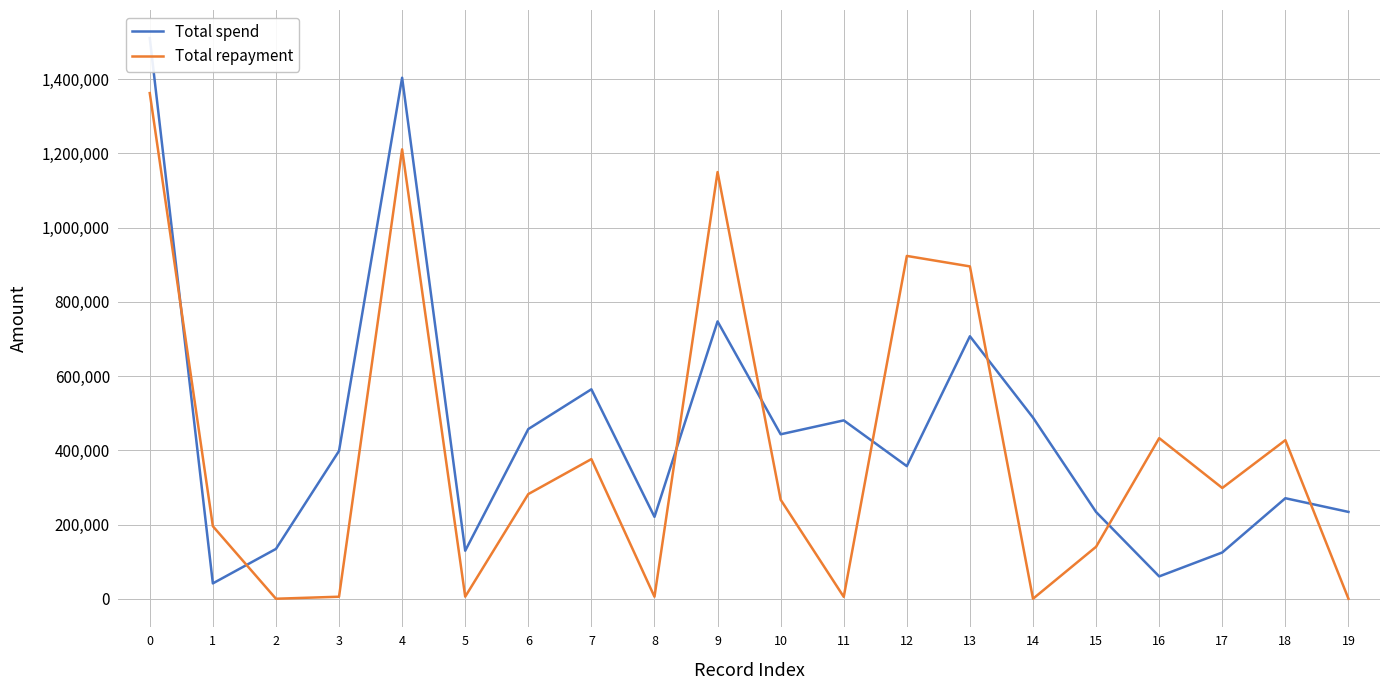

Reading left to right, transcribe all the data shown in this chart.

Total spend: 1511173	41381	134279	398404	1404194	129388	457317	564506	220735	747428	443210	480729	357397	707399	488192	233742	60213	124748	270912	234024
Total repayment: 1362775	195484	0	5476	1211203	5597	282076	376355	5456	1149997	266929	5112	923935	895696	0	140114	432827	298503	427415	0